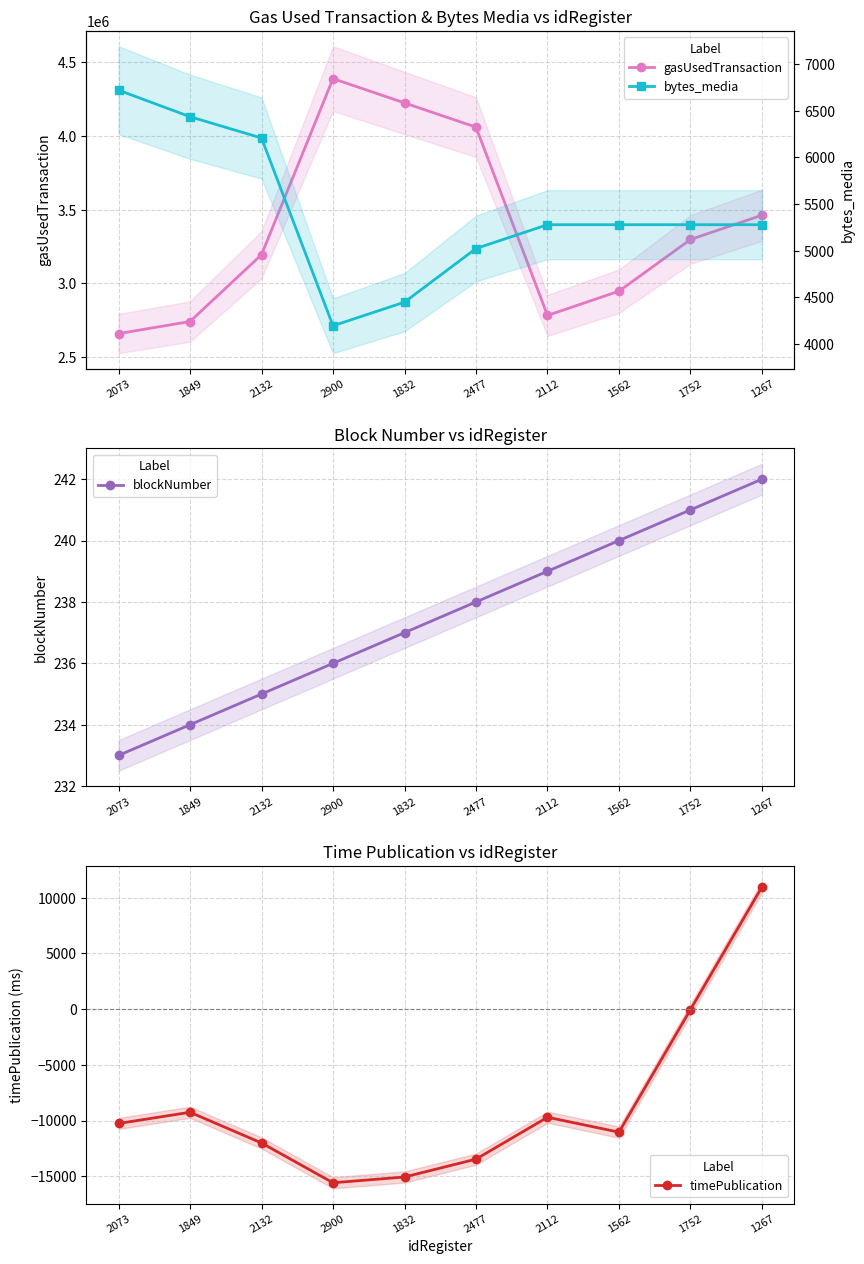

The value of gasUsedTransaction at 1832 is 7221830. True or false?

False